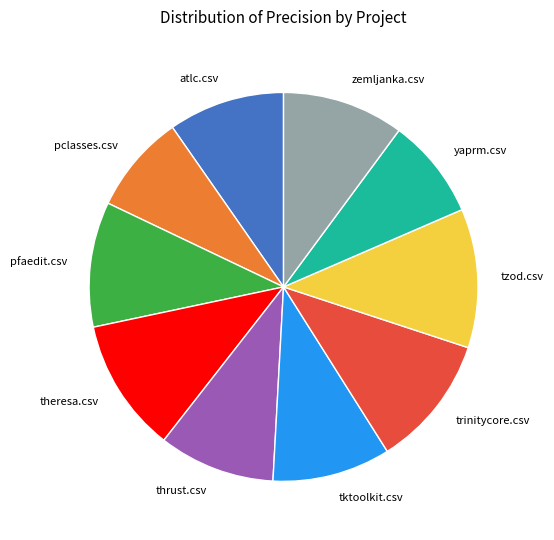

The yaprm.csv slice represents 18% of the pie. True or false?

False